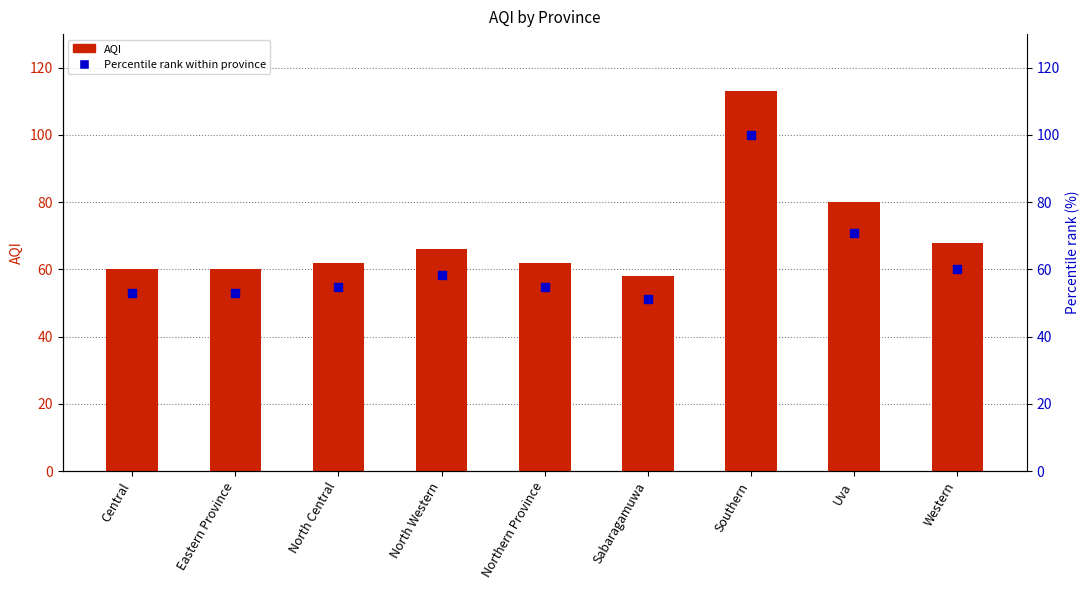

Is the value of AQI at Southern greater than the value of Percentile rank at Northern Province?

Yes